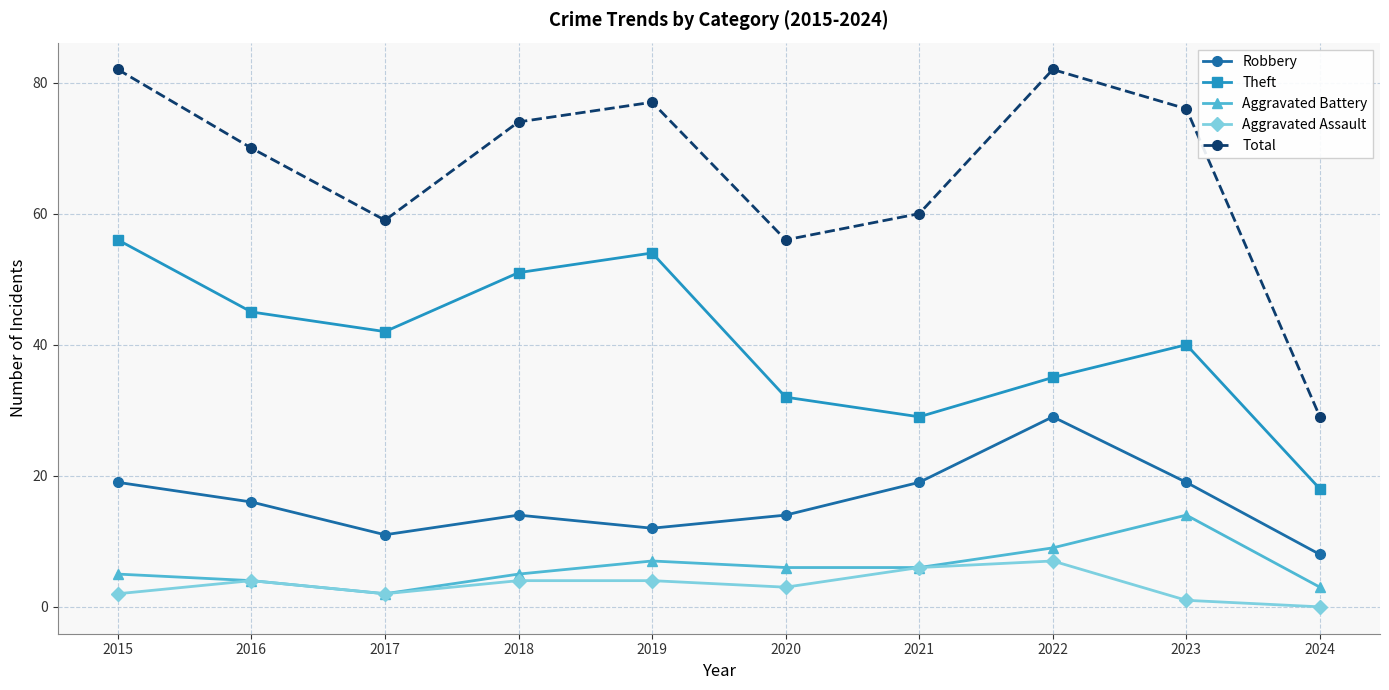

What is the sum of the Aggravated Battery values at 2016 and 2020?

10